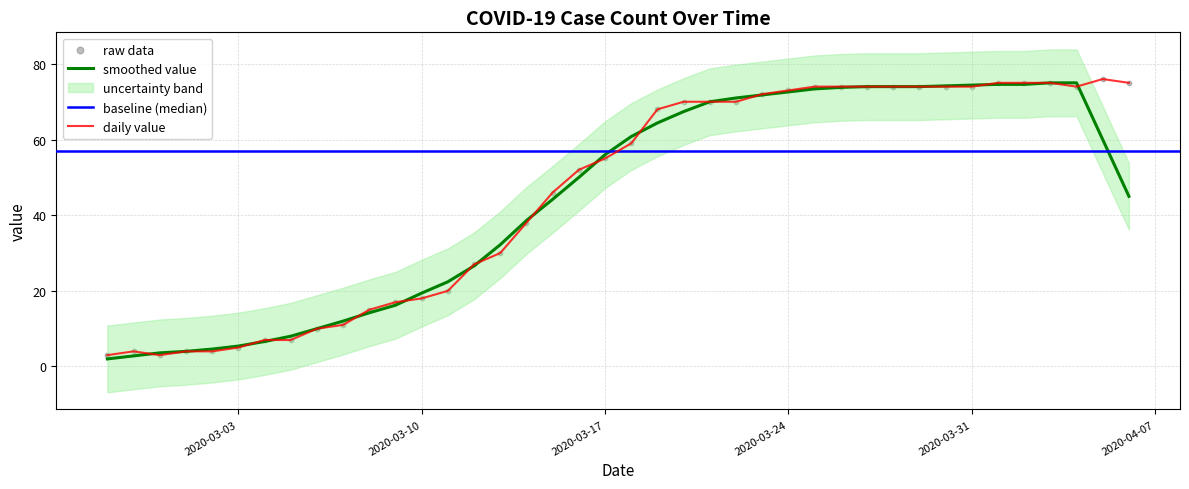

What is the change in value from 2020-03-09 to 2020-03-30?

+57